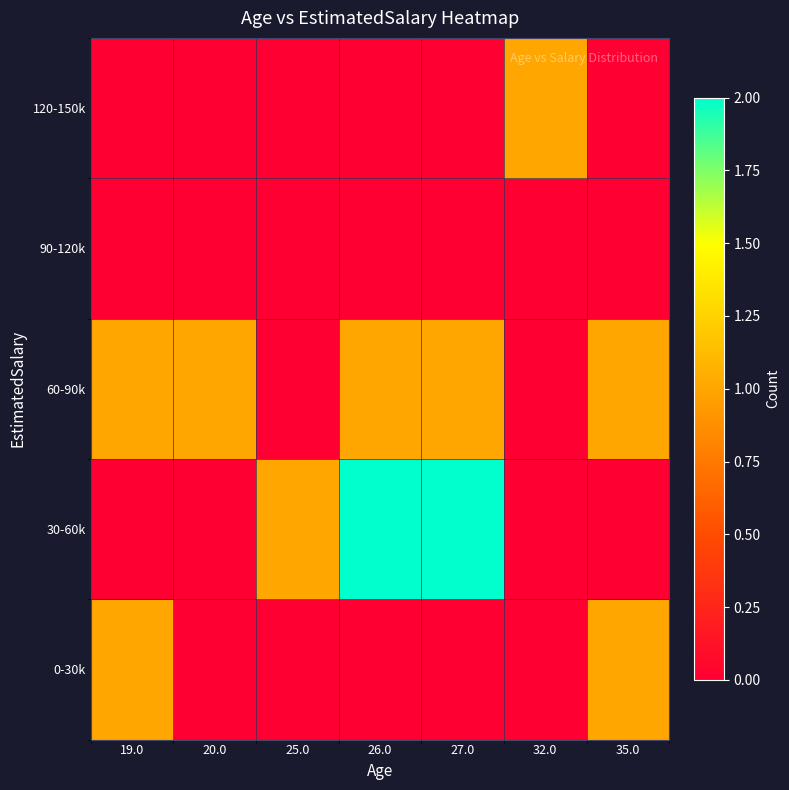

Rank the series by their maximum value, from highest to lowest.

30-60k, 0-30k, 60-90k, 120-150k, 90-120k